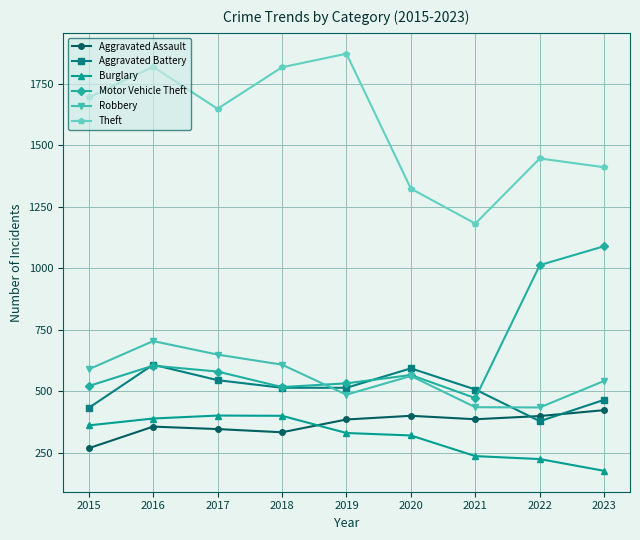

The Robbery series shows 334 at 2020. True or false?

False